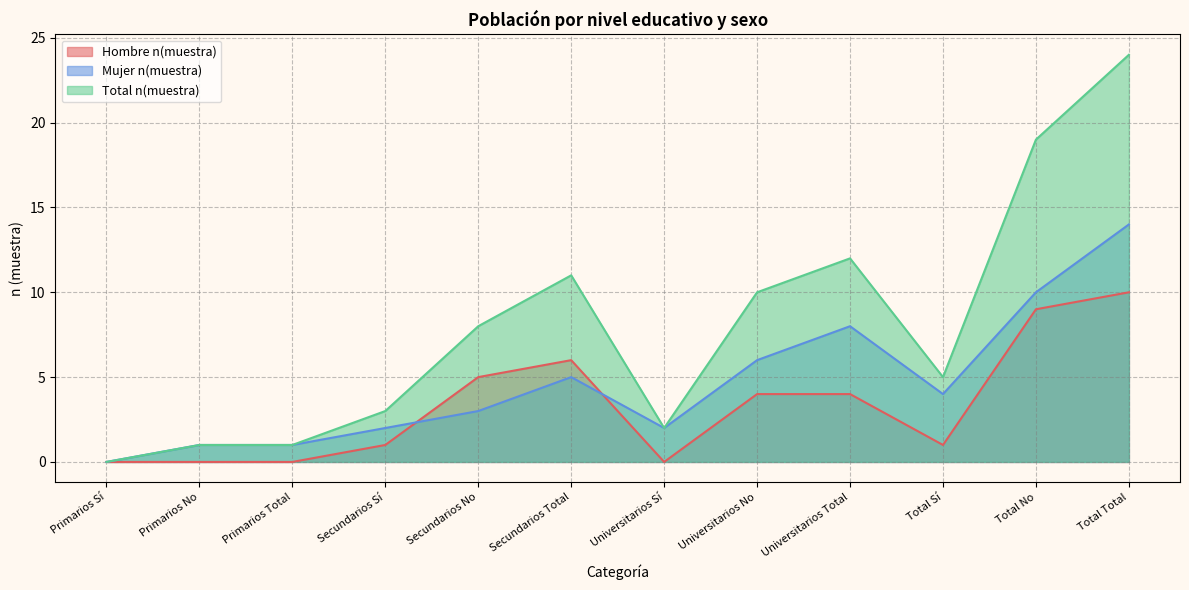

What is the highest value of the Hombre n(muestra) series?

10